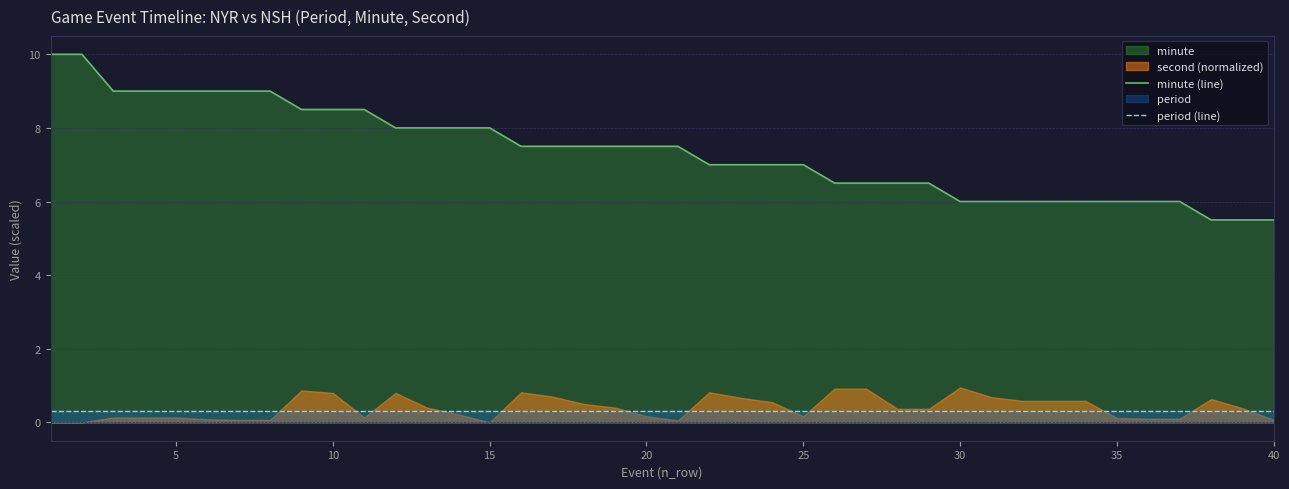

True or false: minute (line) and period (line) intersect in this chart.

False